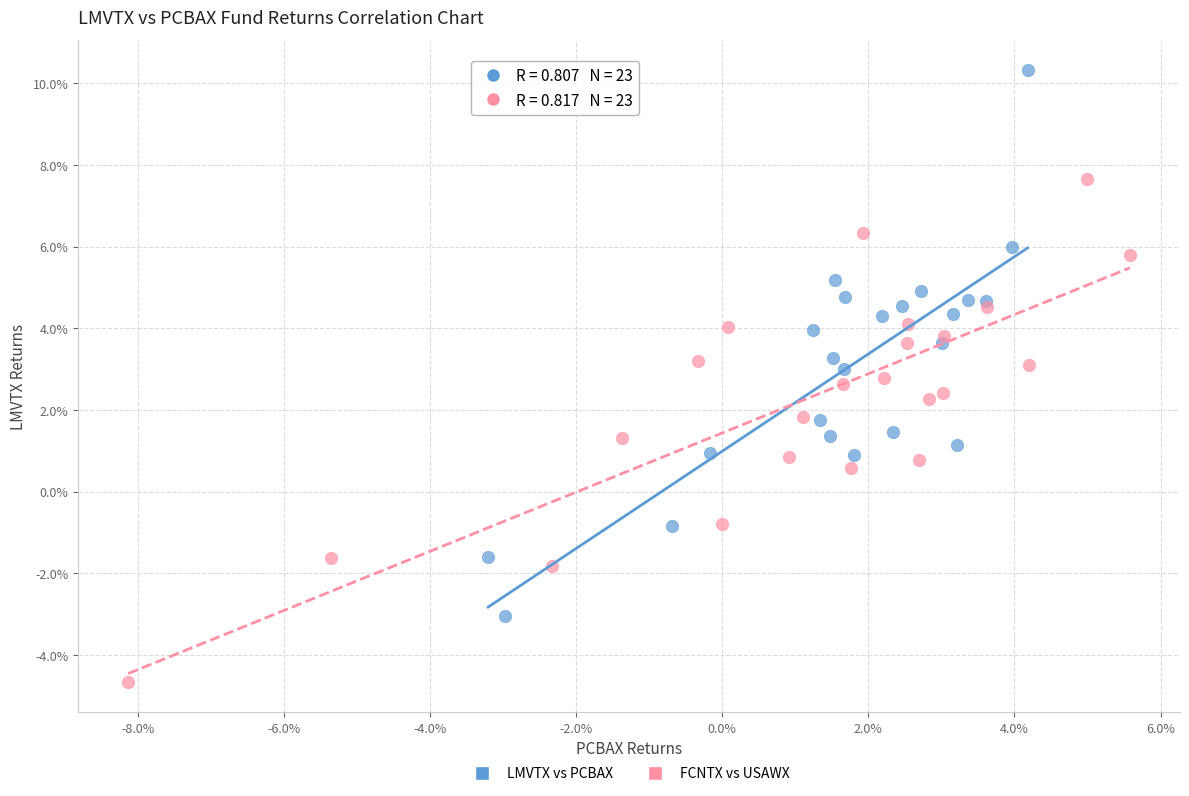

What are all the series names shown in the legend?

LMVTX vs PCBAX, FCNTX vs USAWX